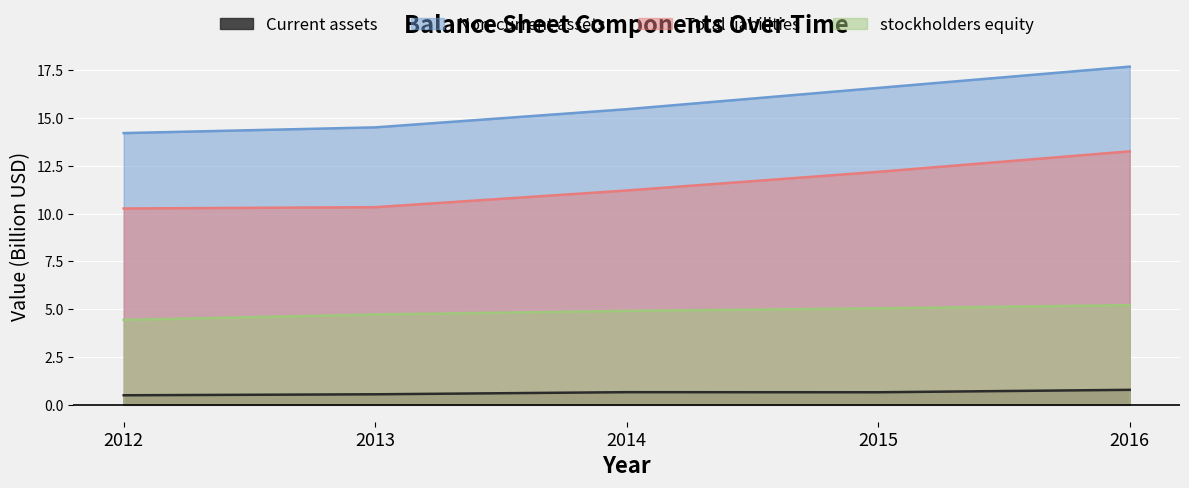

The value of Non-current assets at 2014 is 7.6. True or false?

False